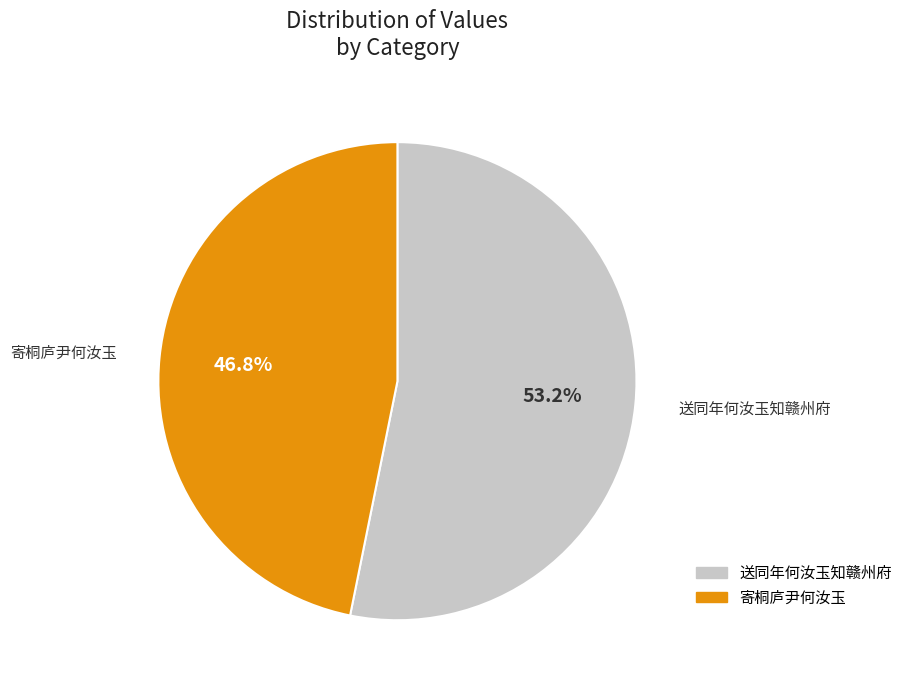

The 寄桐庐尹何汝玉 slice represents 57% of the pie. True or false?

False